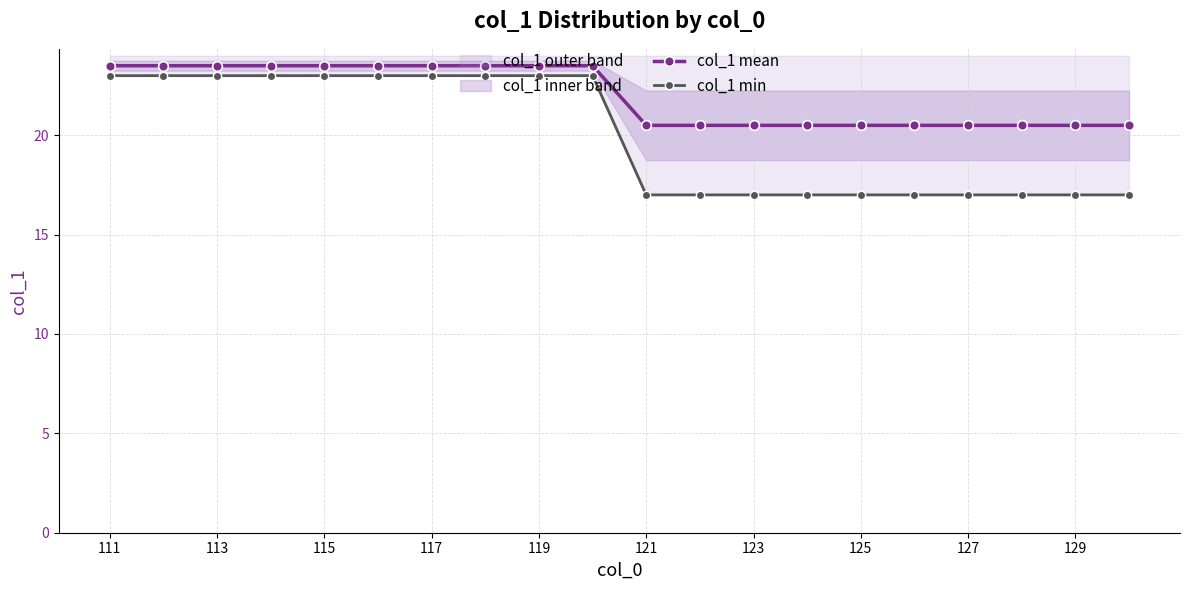

True or false: col_1 mean and col_1 min cross at least once.

False